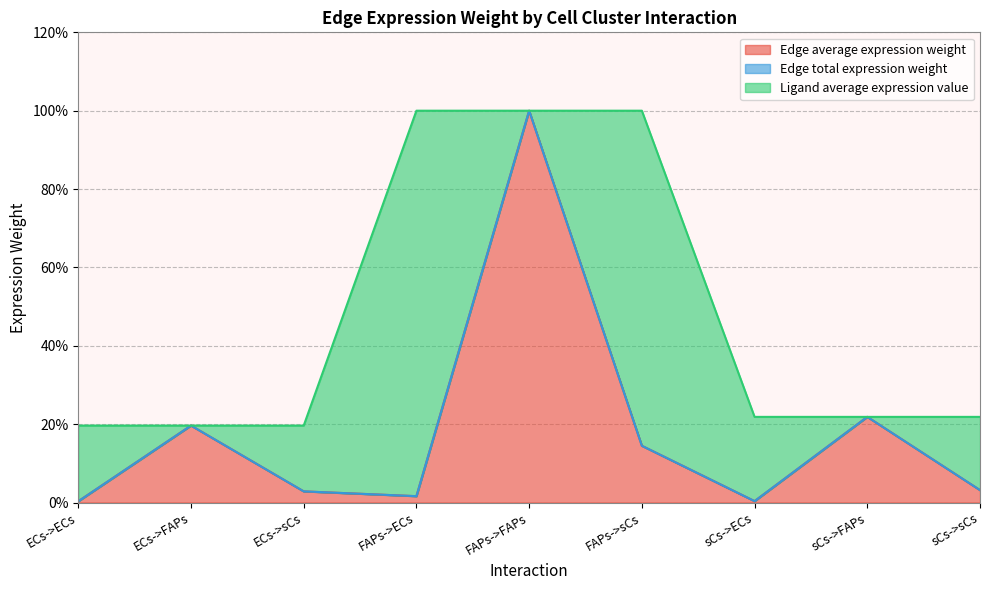

How many lines are shown in the chart?

3